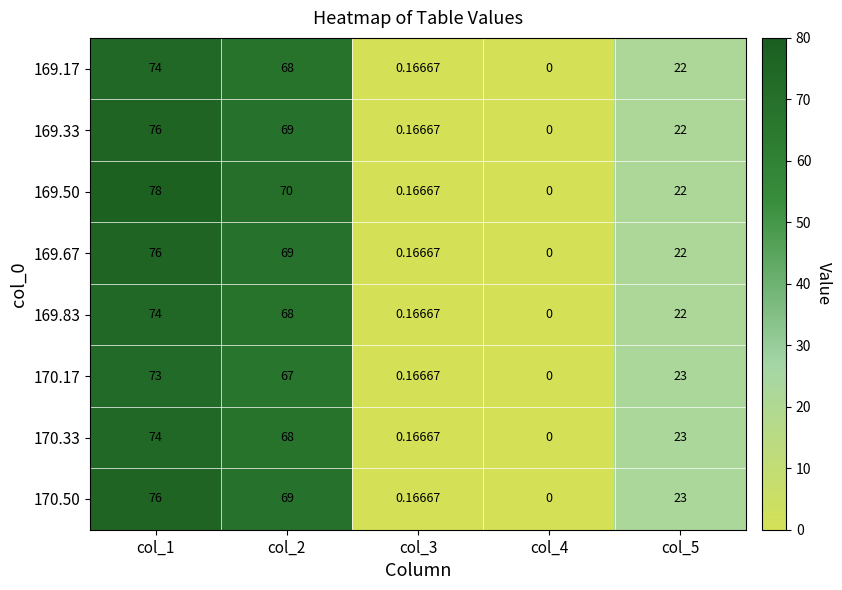

How many data points in 170.17 are less than 23?

2